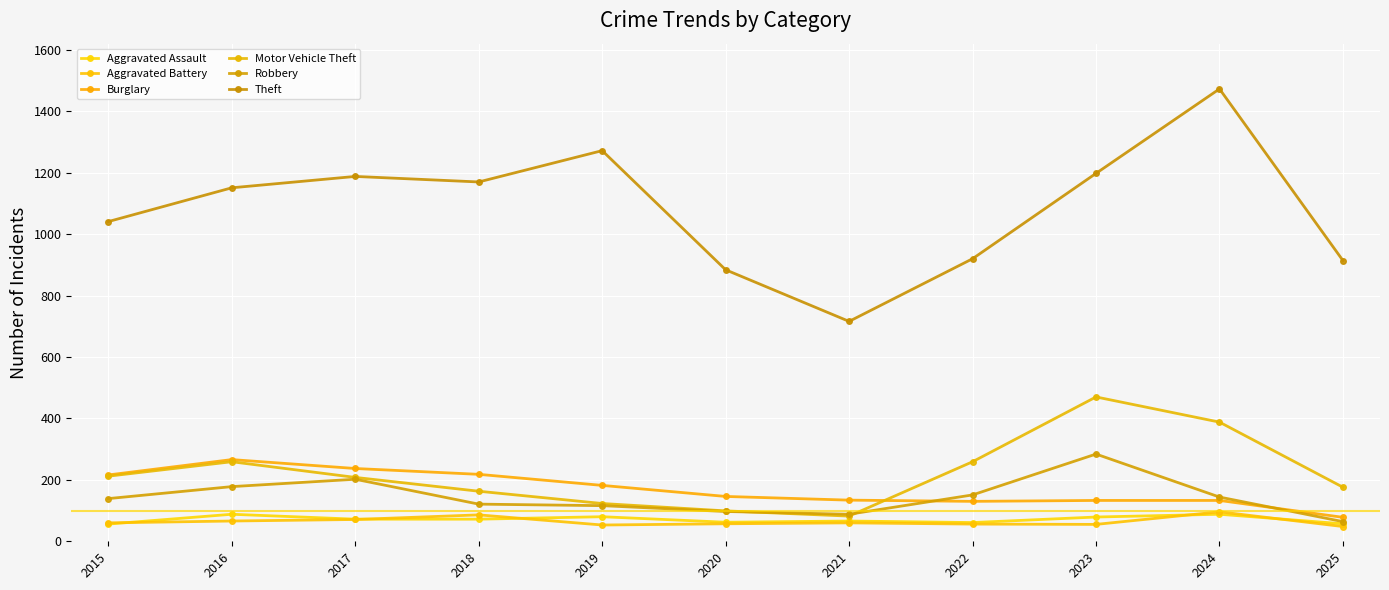

What is the average value of the Burglary series?

170